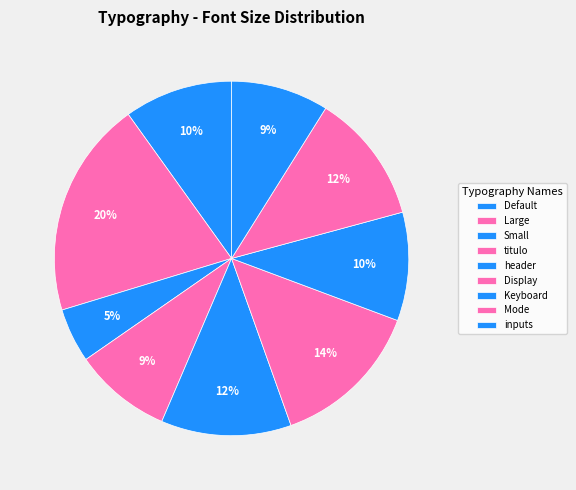

Which slice is the smallest?

Small